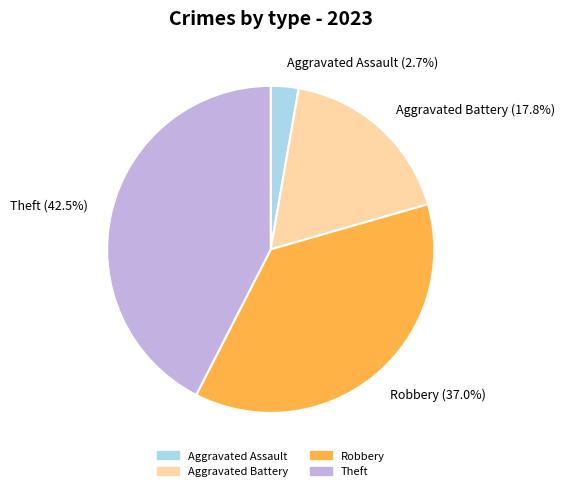

Which has a higher value, Robbery (37.0%) or Aggravated Assault (2.7%)?

Robbery (37.0%)